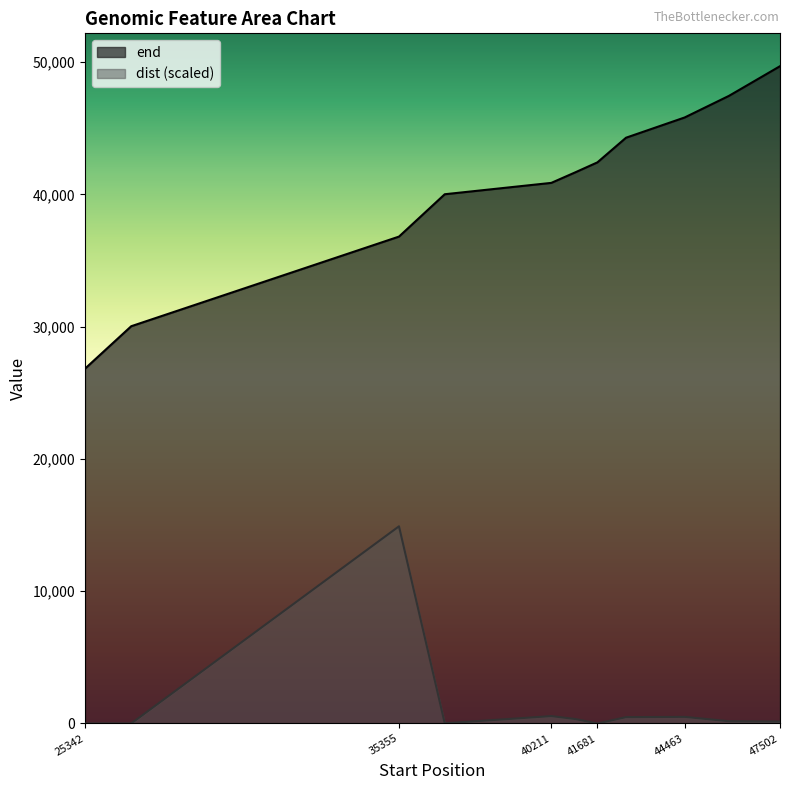

At which label does dist reach its minimum?

25342